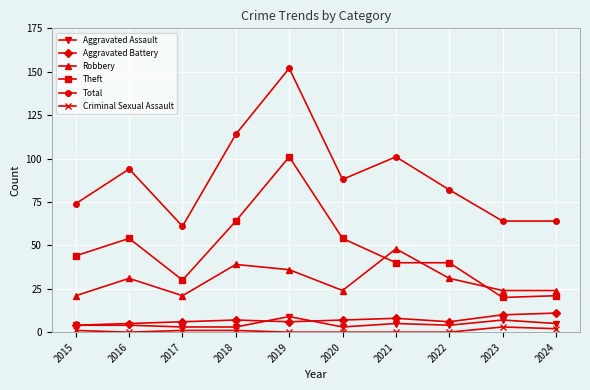

Where is the first local maximum for Robbery?

2016